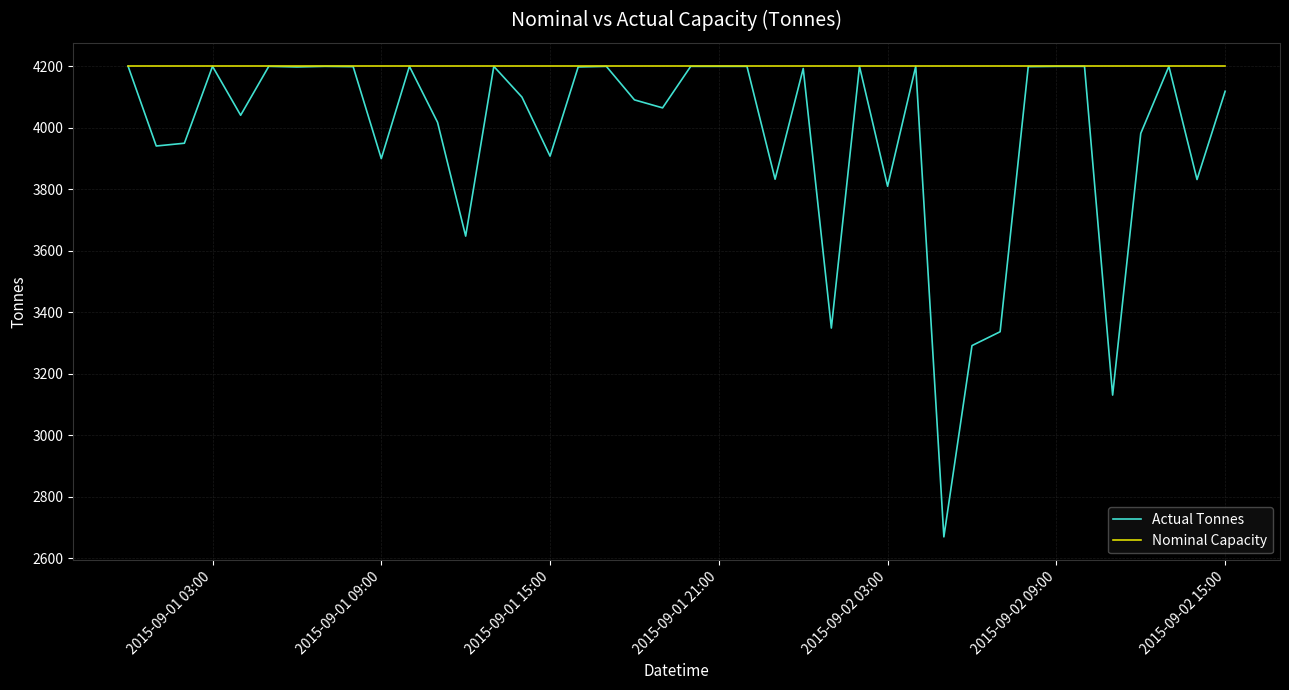

Rank the series by their average value, from highest to lowest.

Nominal Capacity, Actual Tonnes